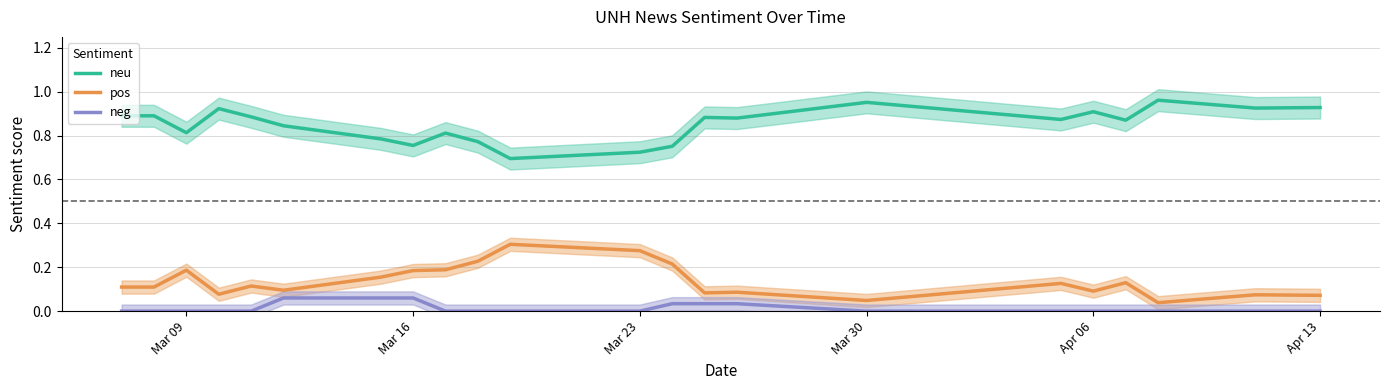

The pos series shows 0.1 at Mar 30. True or false?

False